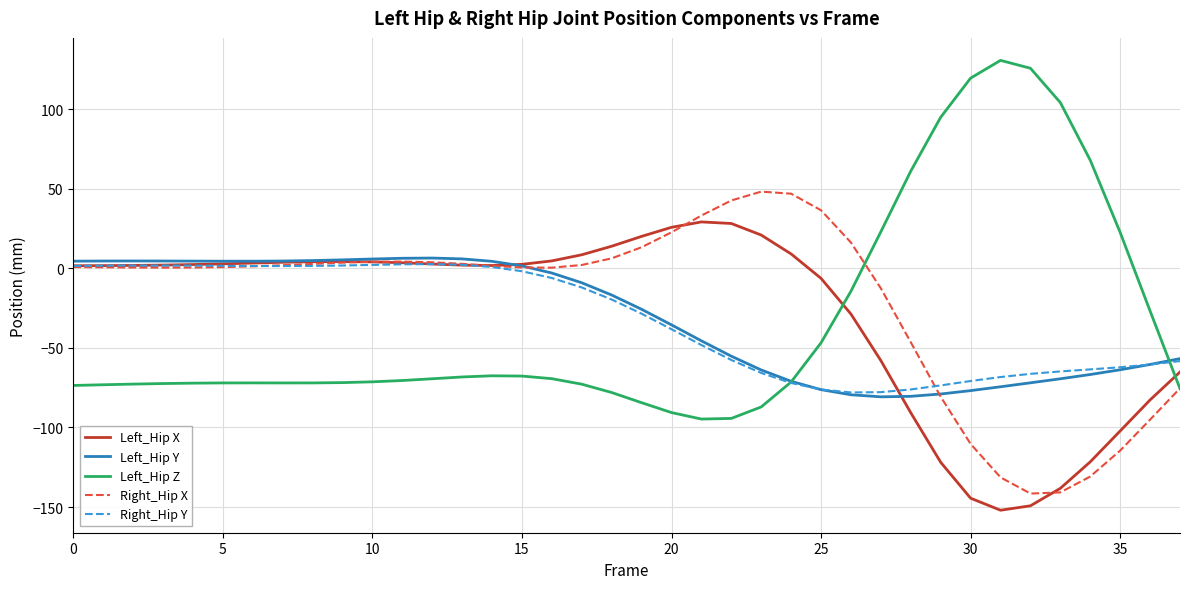

How many lines are shown in the chart?

5